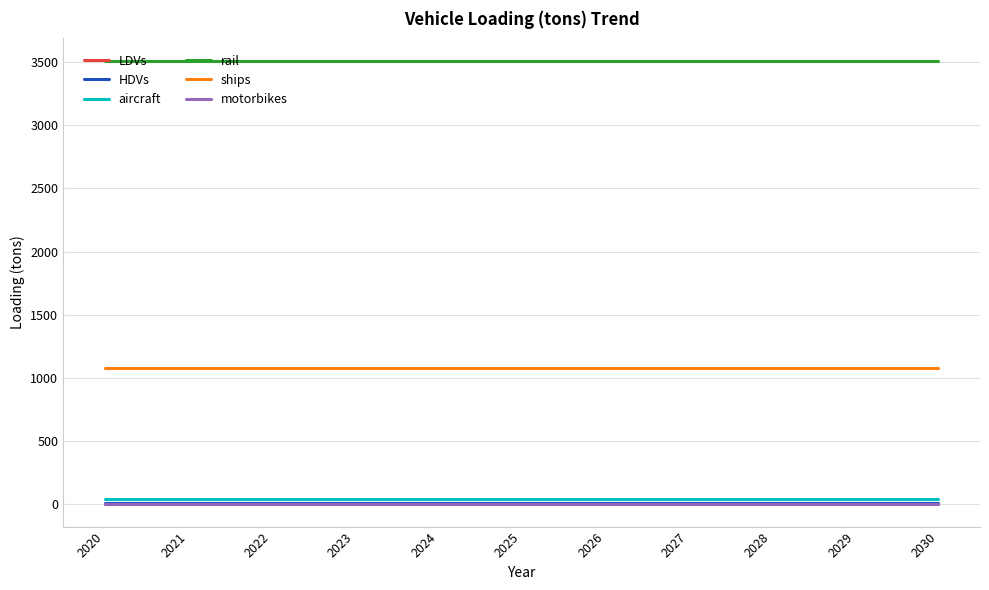

At how many categories does at least one series exceed 2521?

11